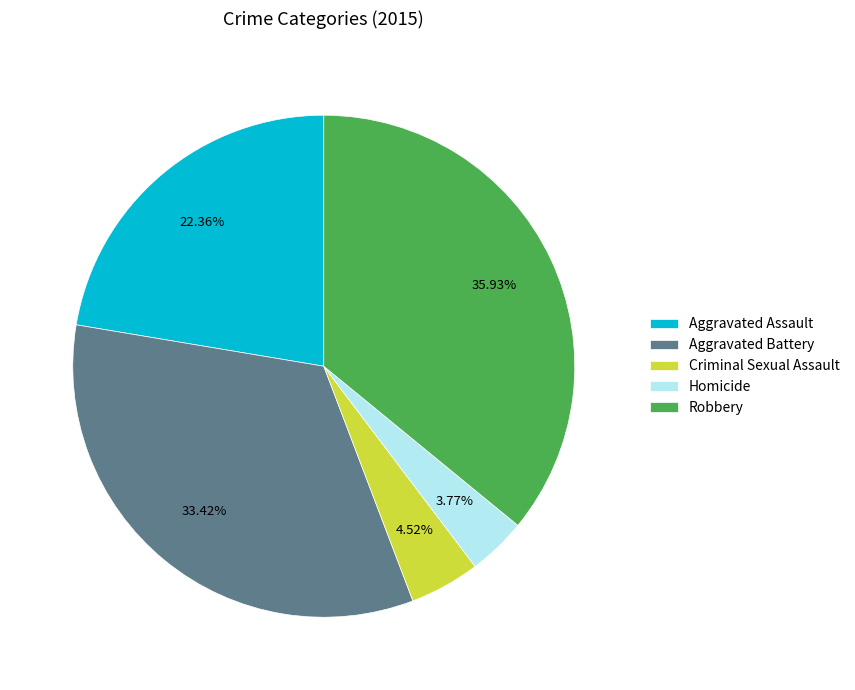

How many slices are in this pie chart?

5